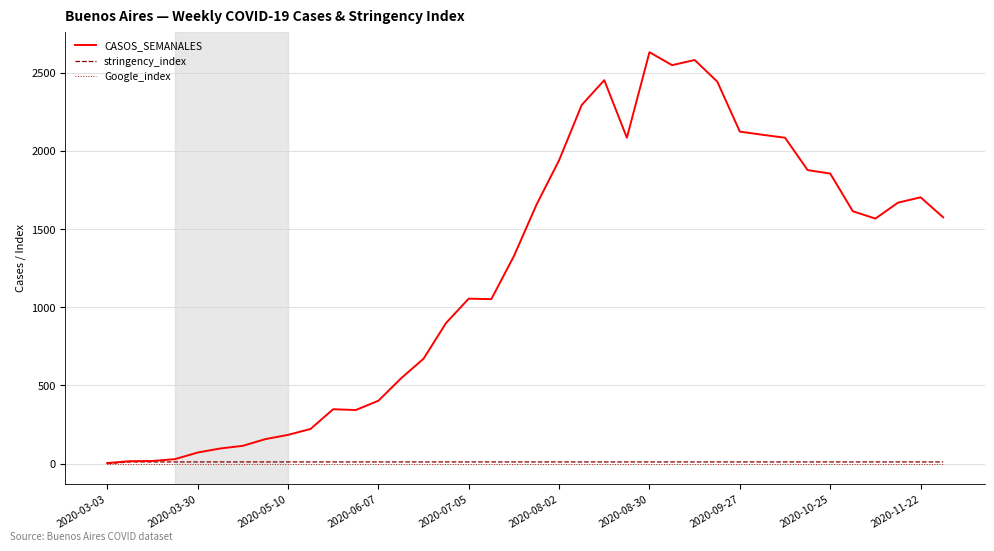

What is the average value of the stringency_index series?

11